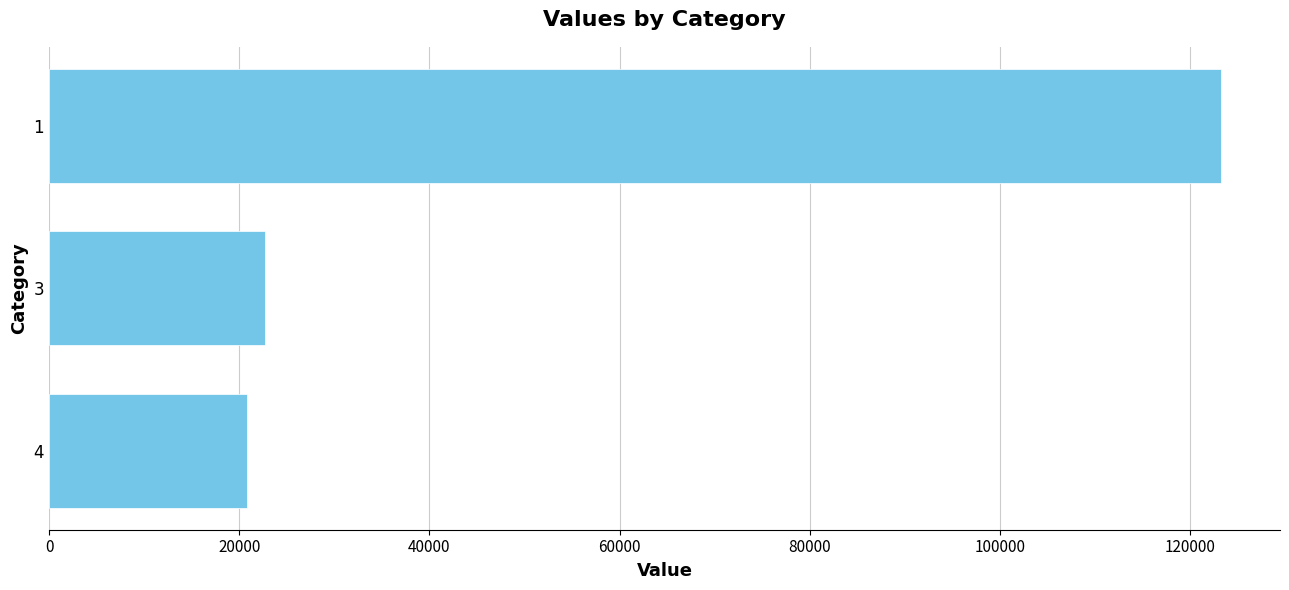

List the labels in order of value, largest first.

1, 3, 4